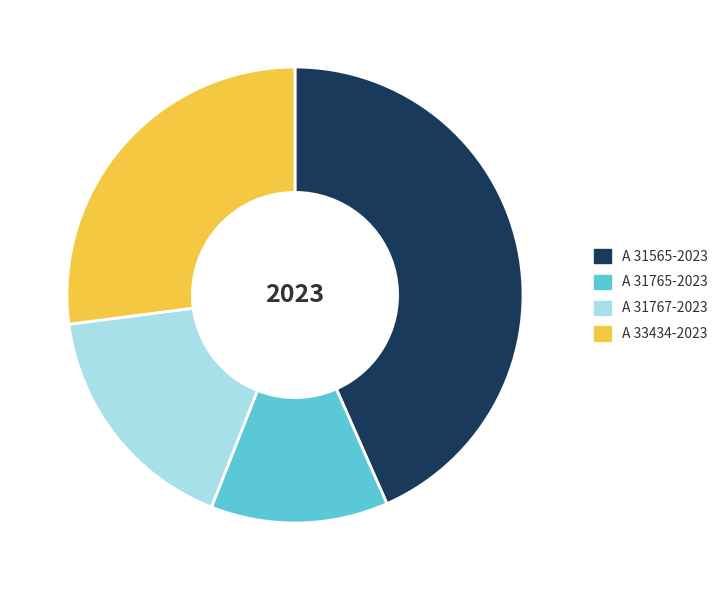

Does A 31767-2023 represent more than half of the total?

No